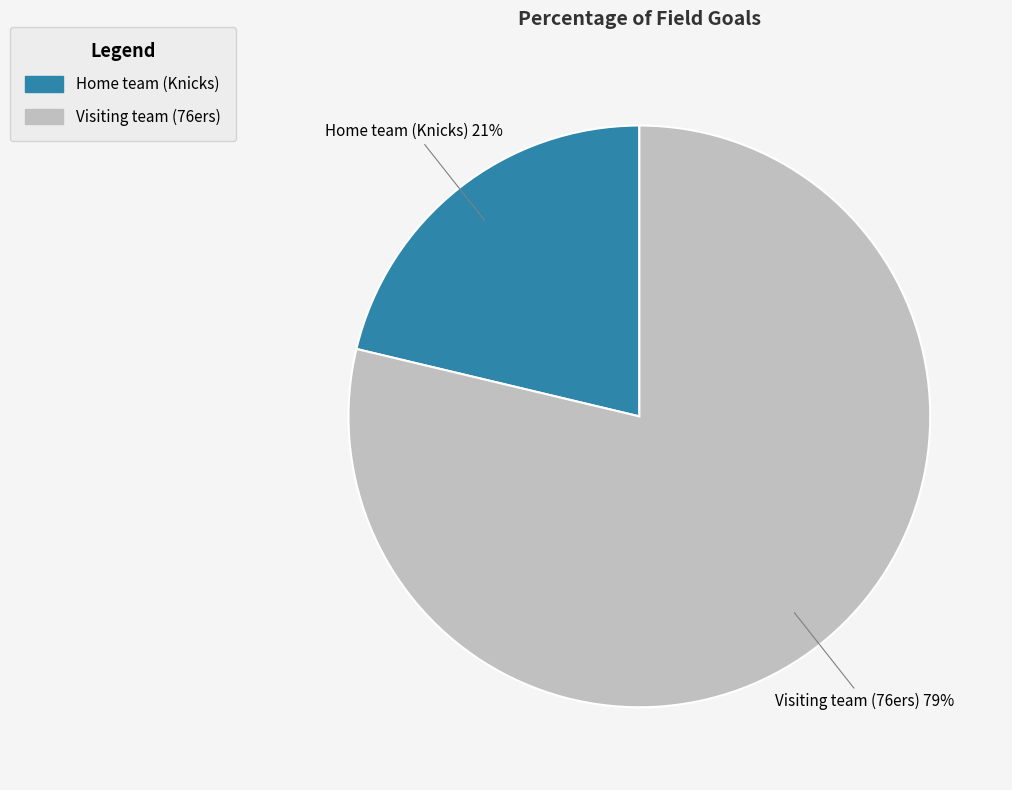

Is it true that Visiting team (76ers) is 79% of the pie?

True